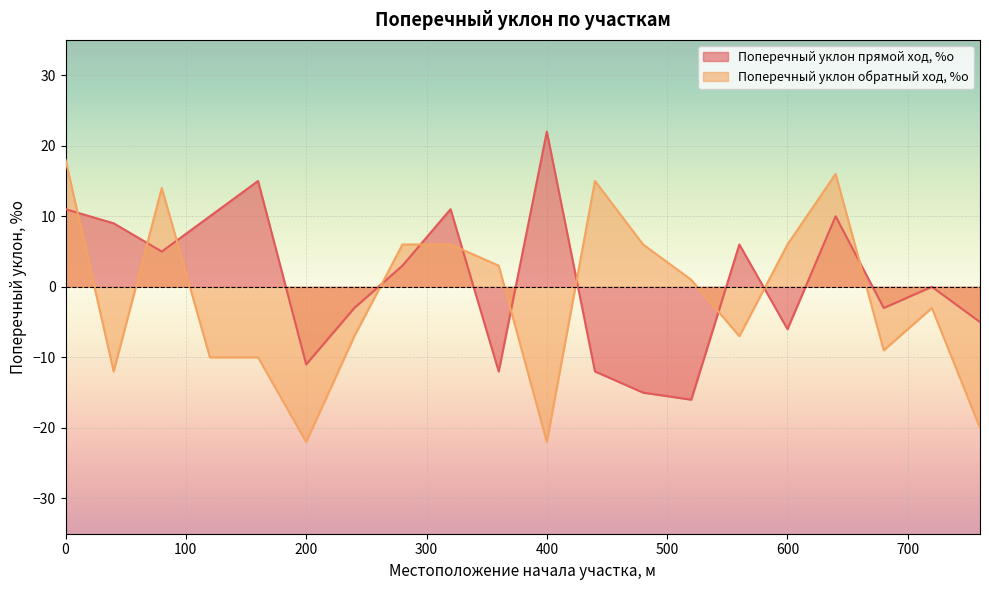

What is the value of the Поперечный уклон обратный ход, %о point at the 5th from the left?

-10